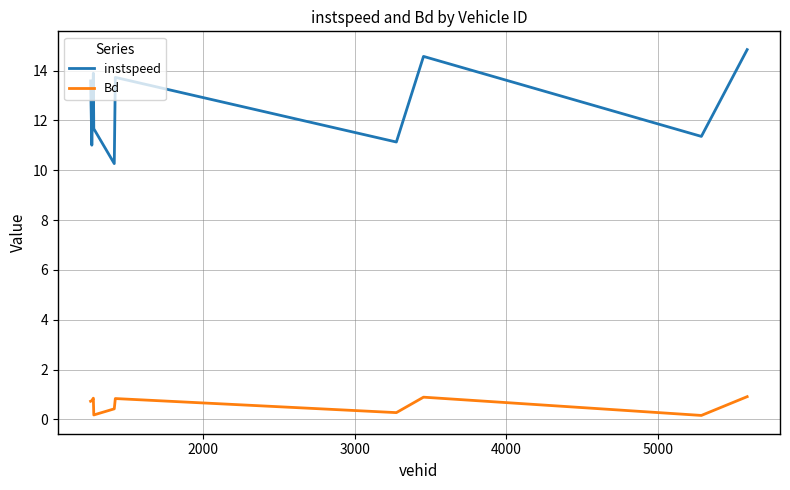

Rank the series by their maximum value, from highest to lowest.

instspeed, Bd